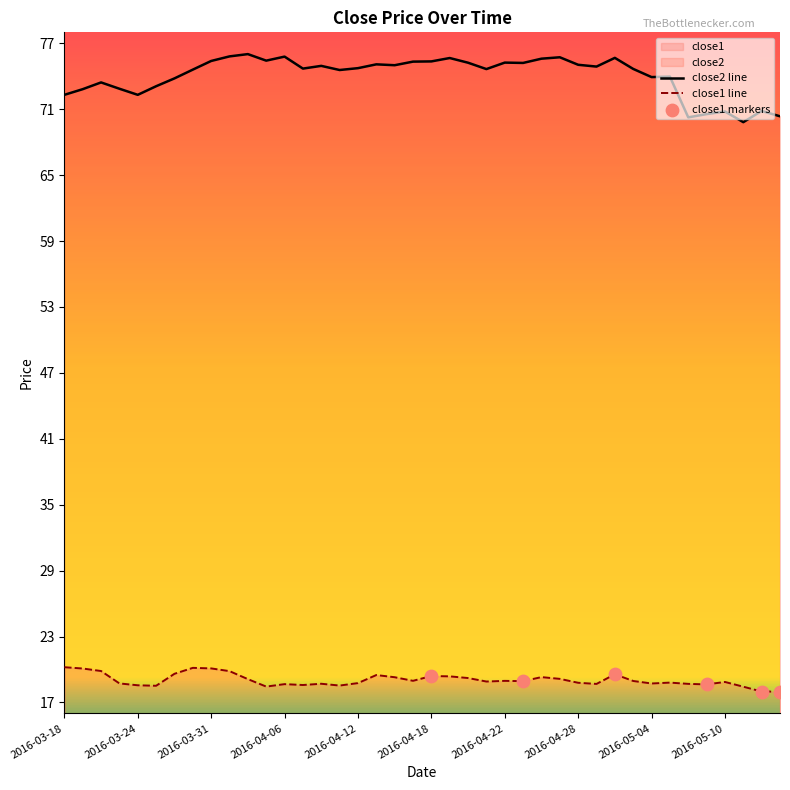

What are all the series names shown in the legend?

close2, close1